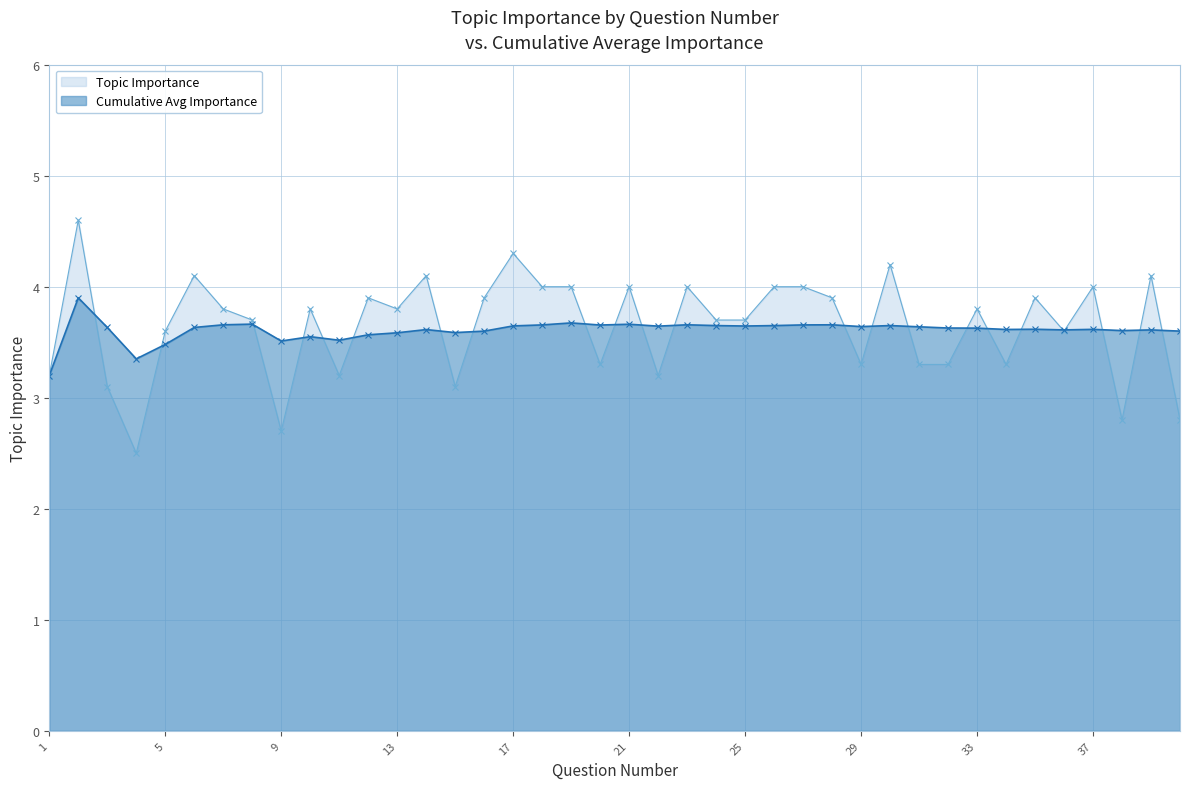

True or false: Topic Importance has more than 1 interior local peaks.

True